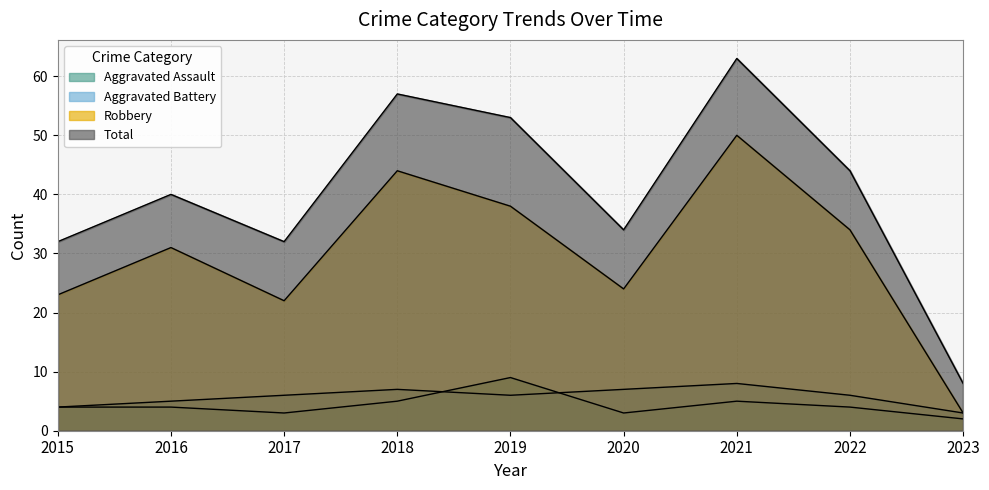

What is the difference between the maximum and second lowest values in the Robbery series?

28